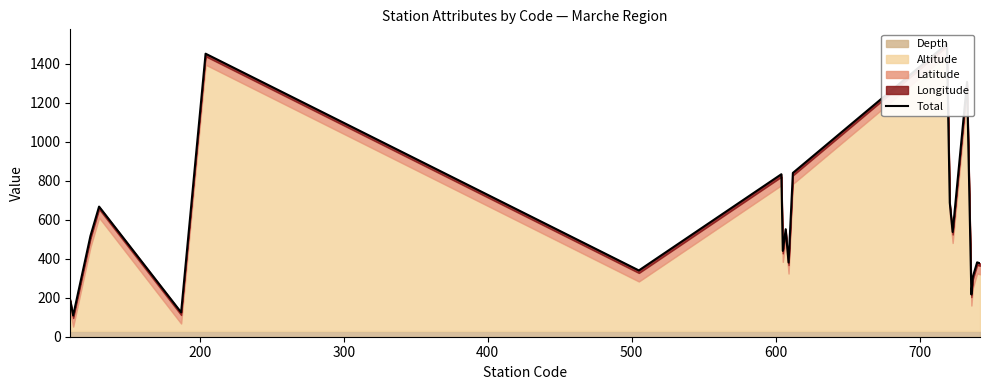

What is the difference between the second highest and second lowest values?

1326.4